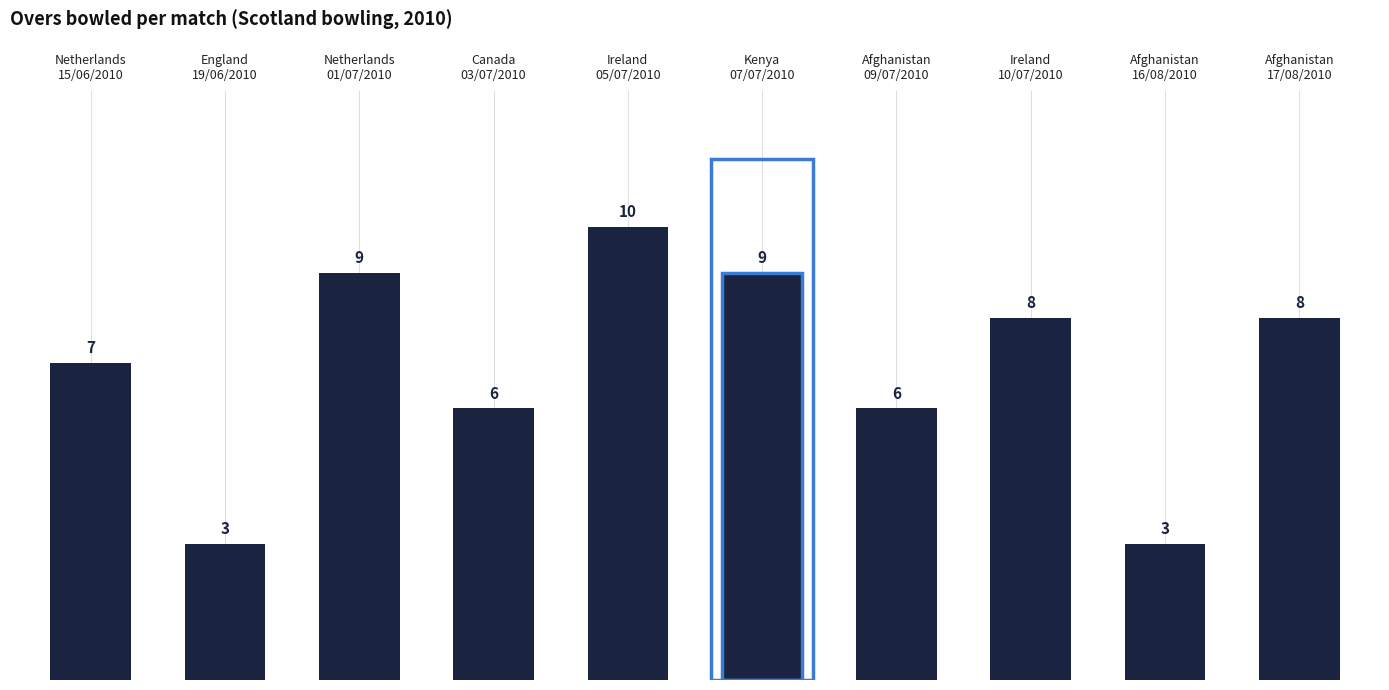

Reading right to left, what are all the values shown in this chart?

Afghanistan
17/08/2010=8	Afghanistan
16/08/2010=3	Ireland
10/07/2010=8	Afghanistan
09/07/2010=6	Kenya
07/07/2010=9	Ireland
05/07/2010=10	Canada
03/07/2010=6	Netherlands
01/07/2010=9	England
19/06/2010=3	Netherlands
15/06/2010=7